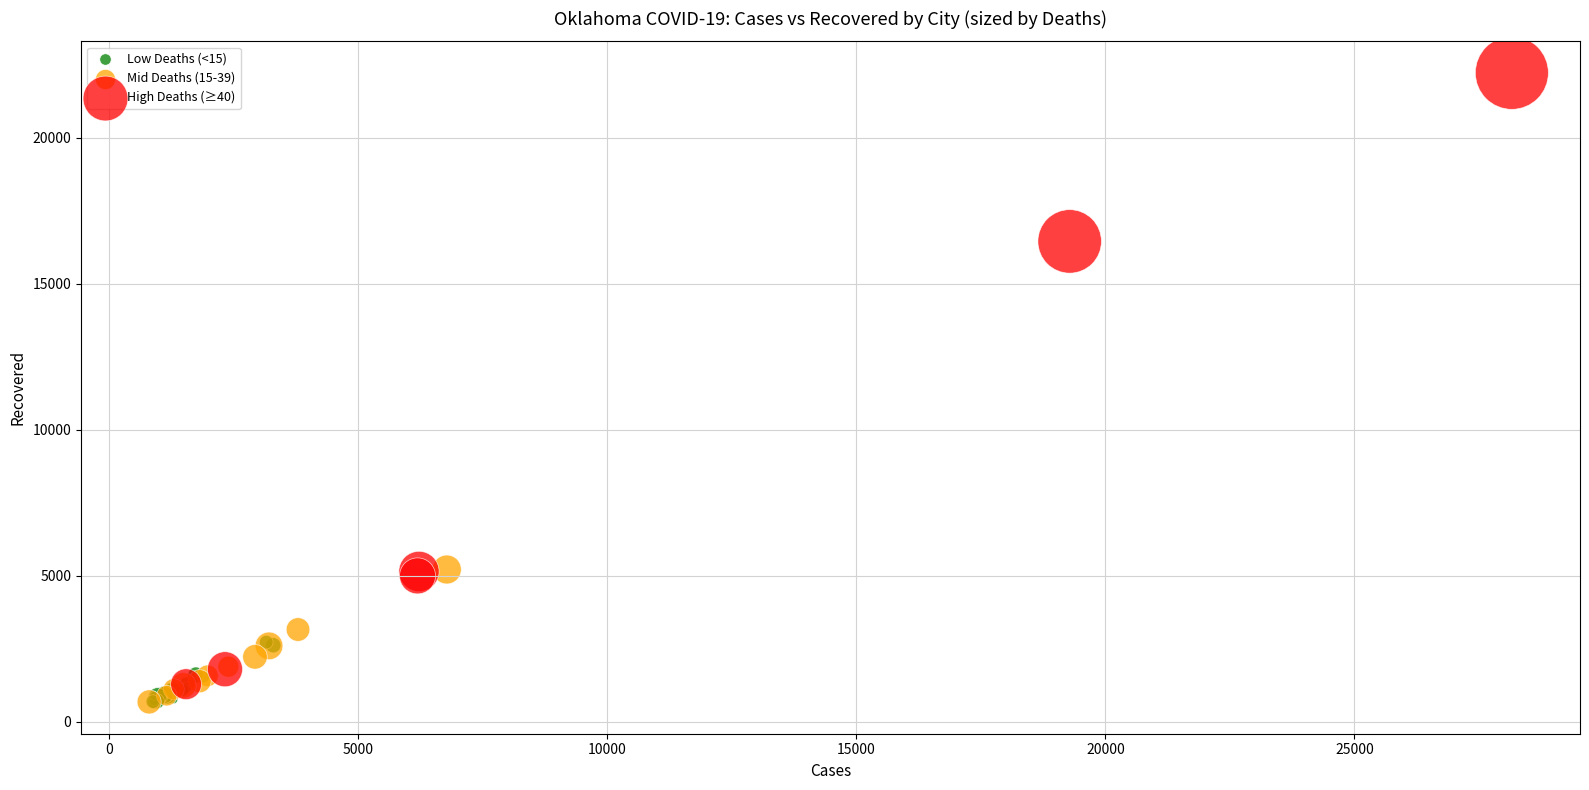

Which series has the widest spread of Y values?

High Deaths (≥40)